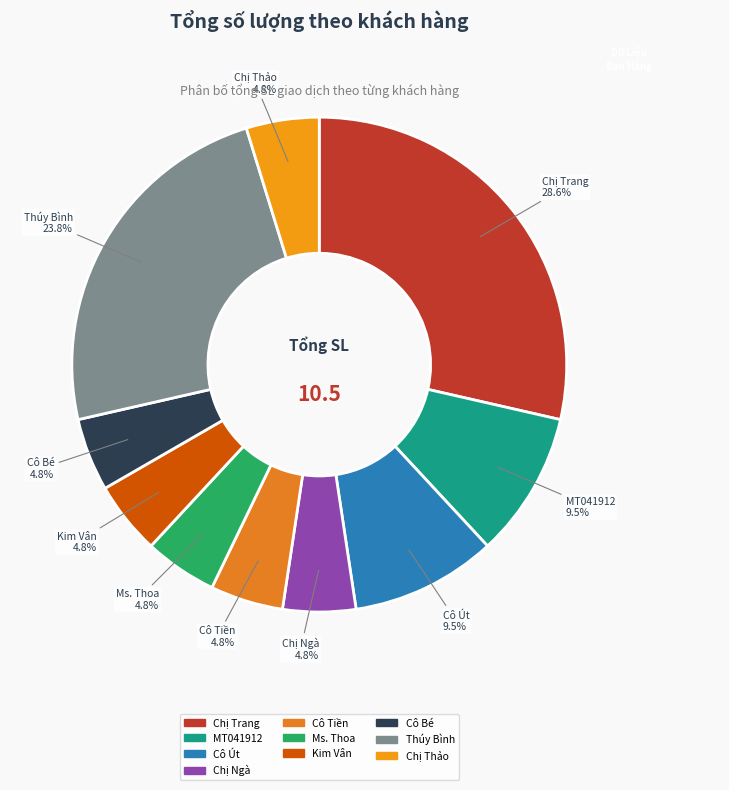

To the nearest percent, what percentage of the pie is Chị Trang?

29%